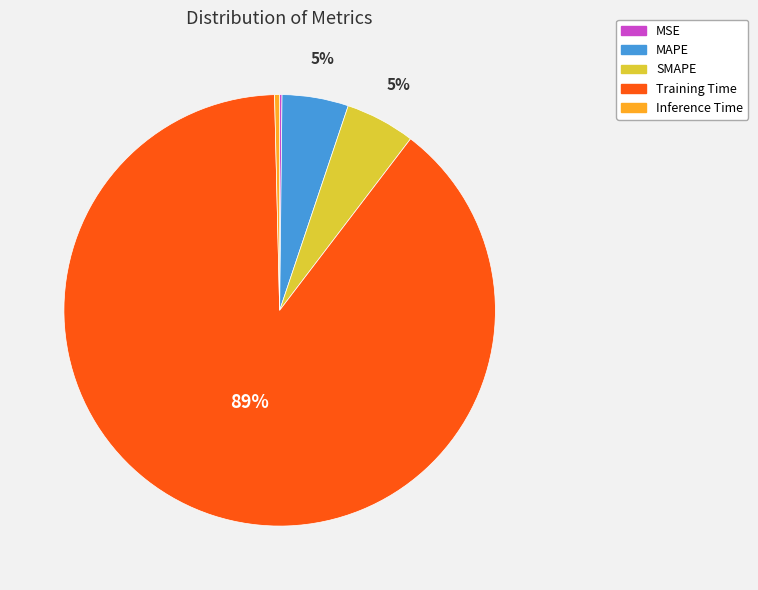

To the nearest percent, what is the average slice percentage?

20%